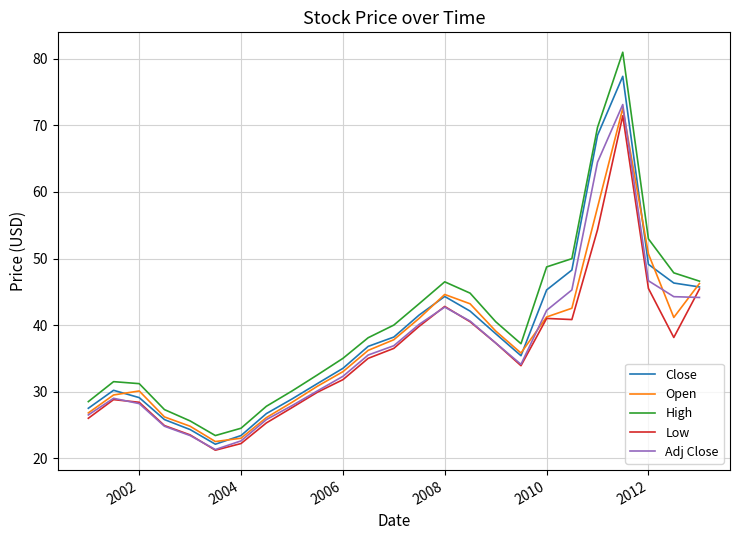

What is the minimum value shown in the chart?

21.2